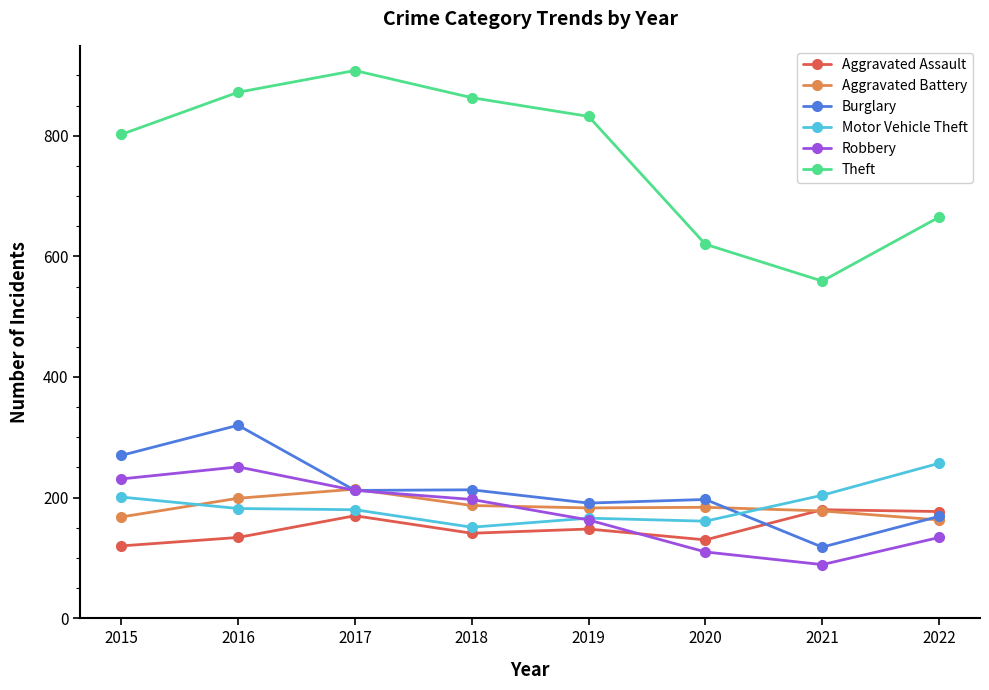

Which series has the largest total across all categories?

Theft